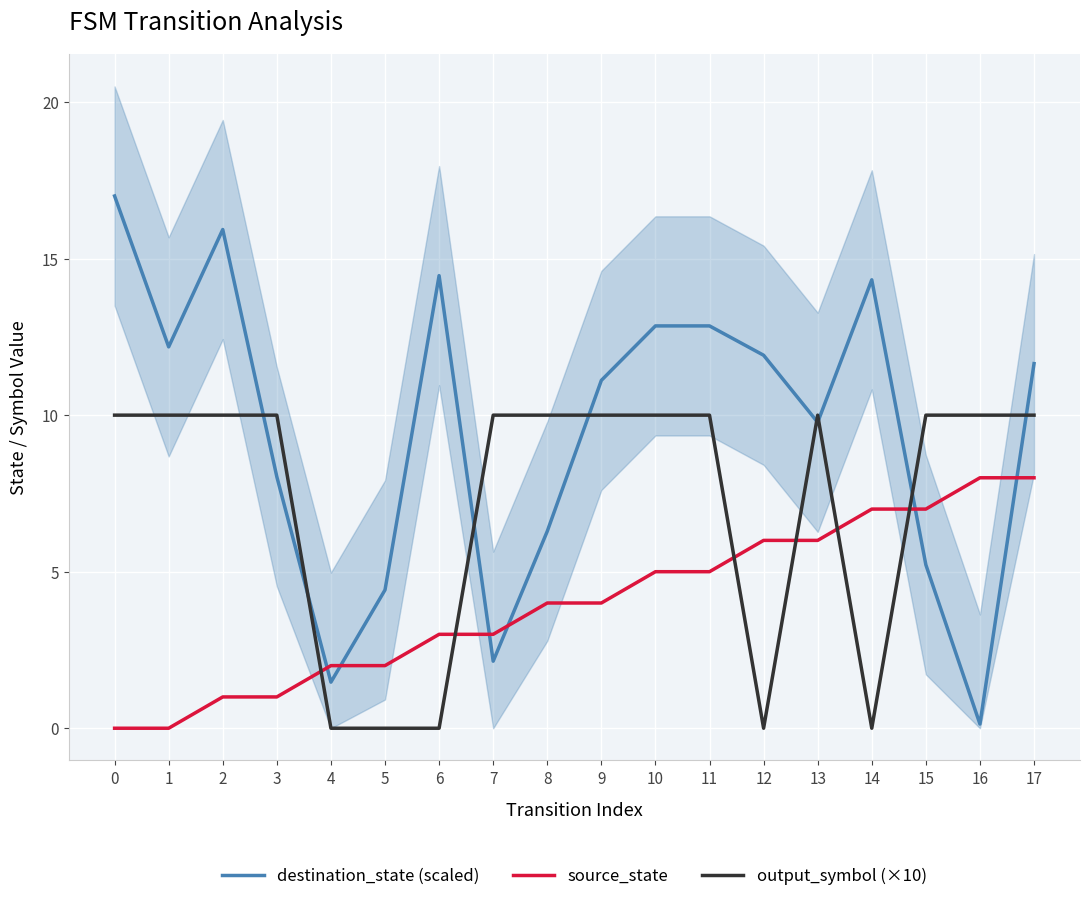

Is the value of source_state at 6 greater than the value of output_symbol (×10) at 8?

No